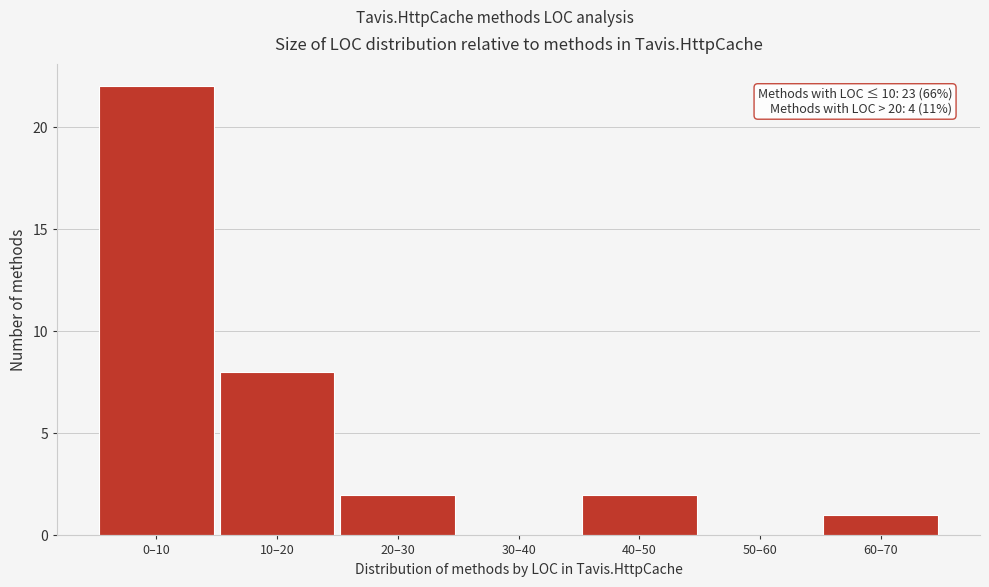

Reading right to left, list all the values displayed in this chart.

60–70=1	50–60=0	40–50=2	30–40=0	20–30=2	10–20=8	0–10=22